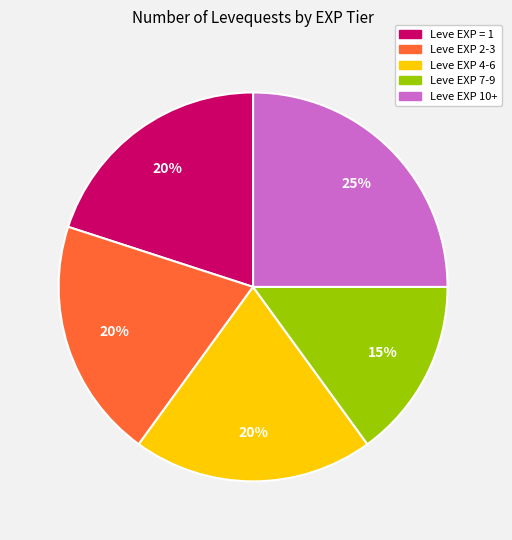

Is there a majority slice in this chart?

No